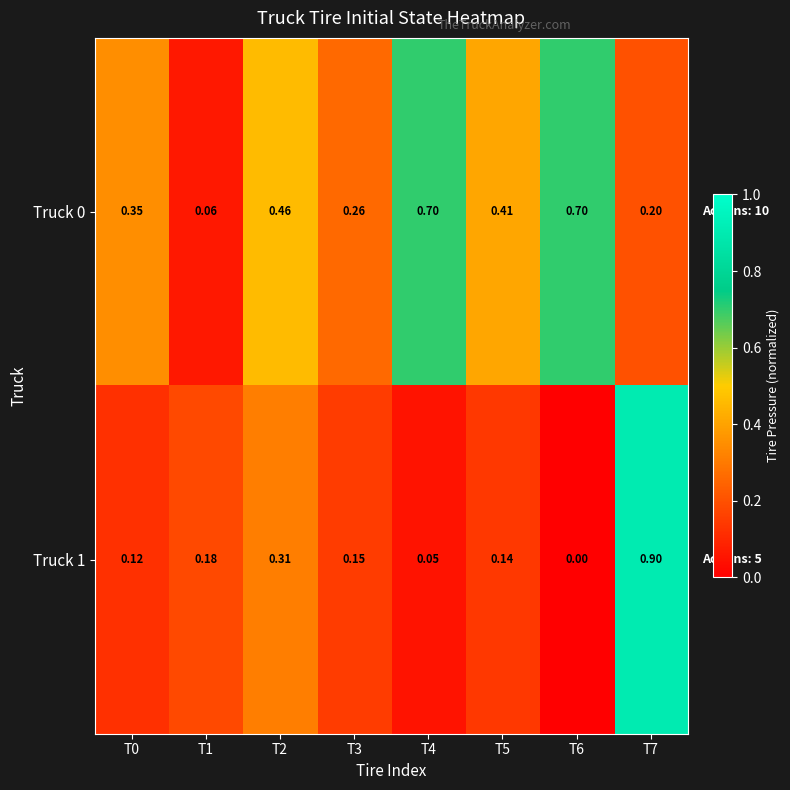

Is the value of Truck 1 at T3 greater than the value of Truck 0 at T6?

No